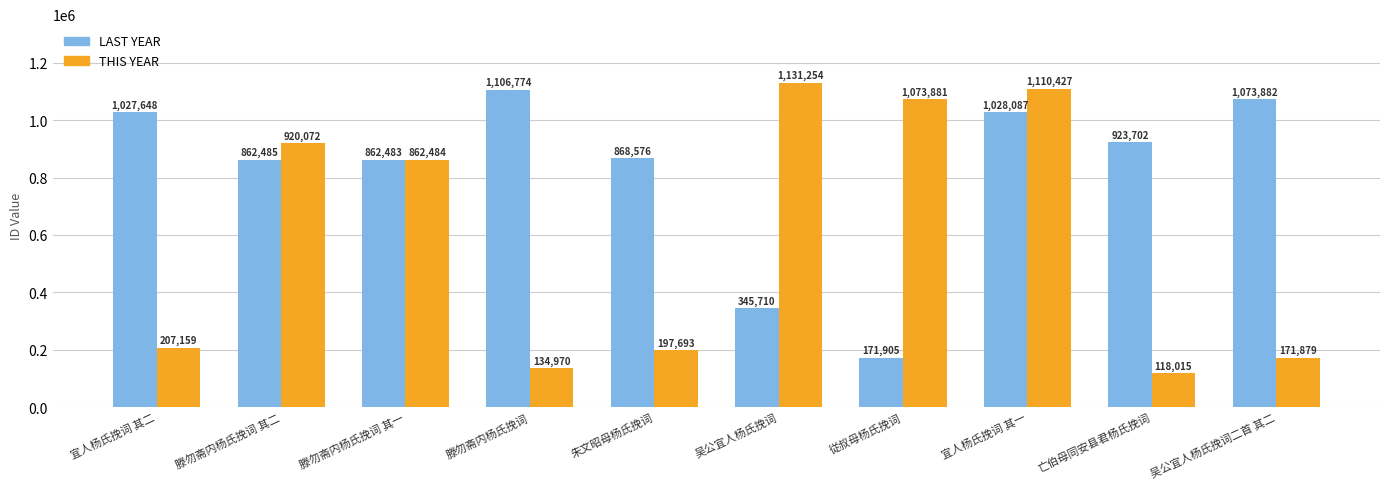

What are all the series names shown in the legend?

LAST YEAR, THIS YEAR